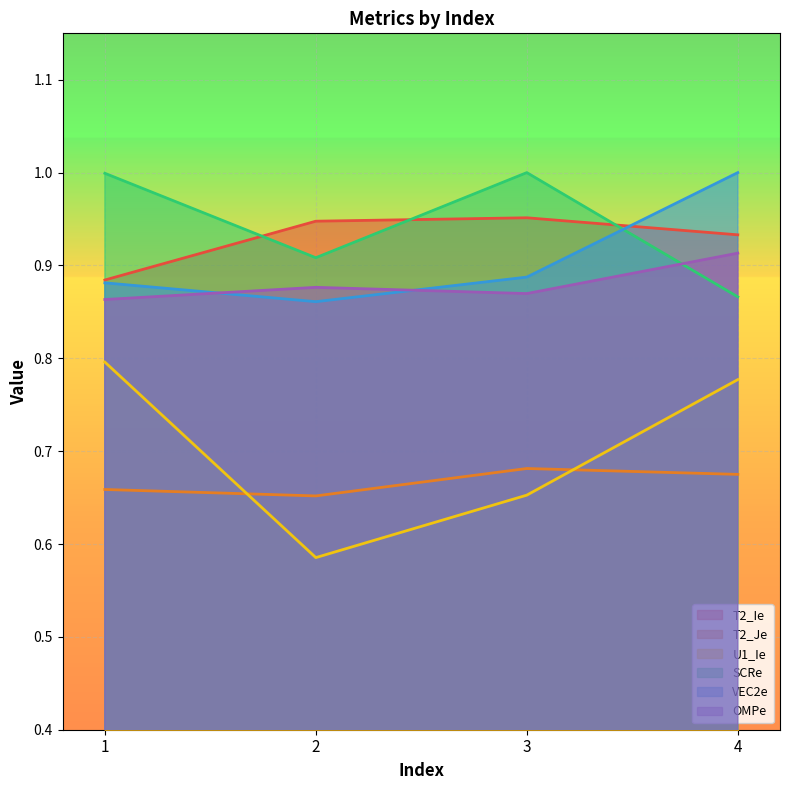

True or false: T2_Je has a value of 0.7 at 4.

True